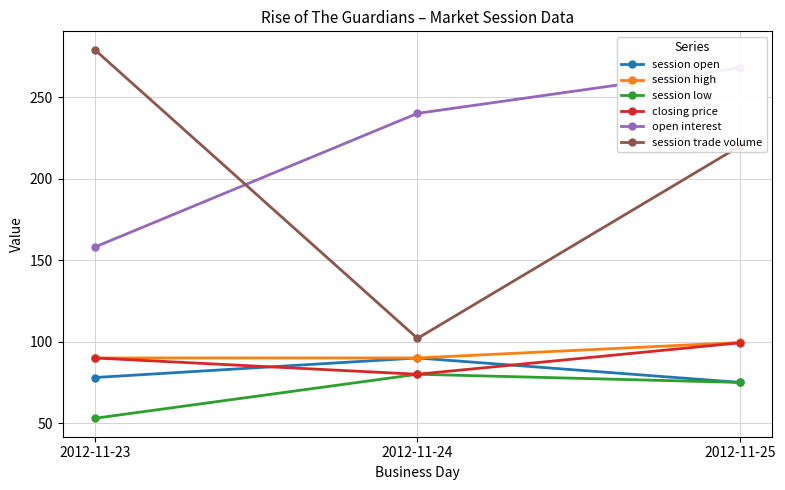

What is the maximum value shown in the chart?

279.0